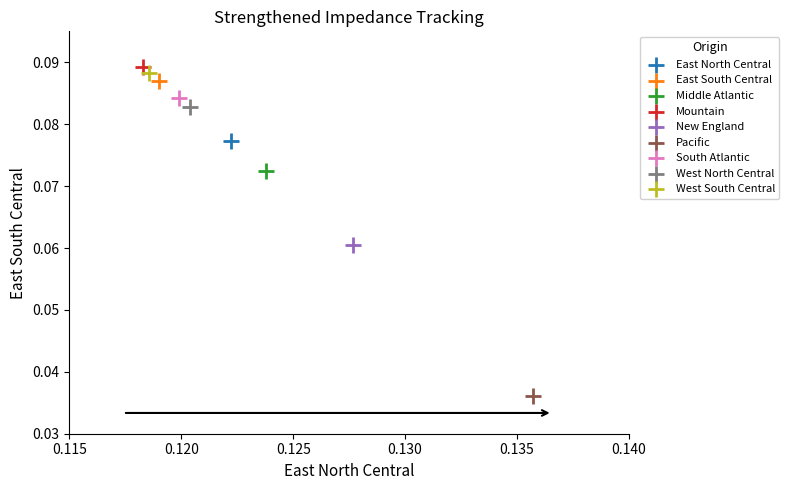

What are all the series names shown in the legend?

East North Central, East South Central, Middle Atlantic, Mountain, New England, Pacific, South Atlantic, West North Central, West South Central